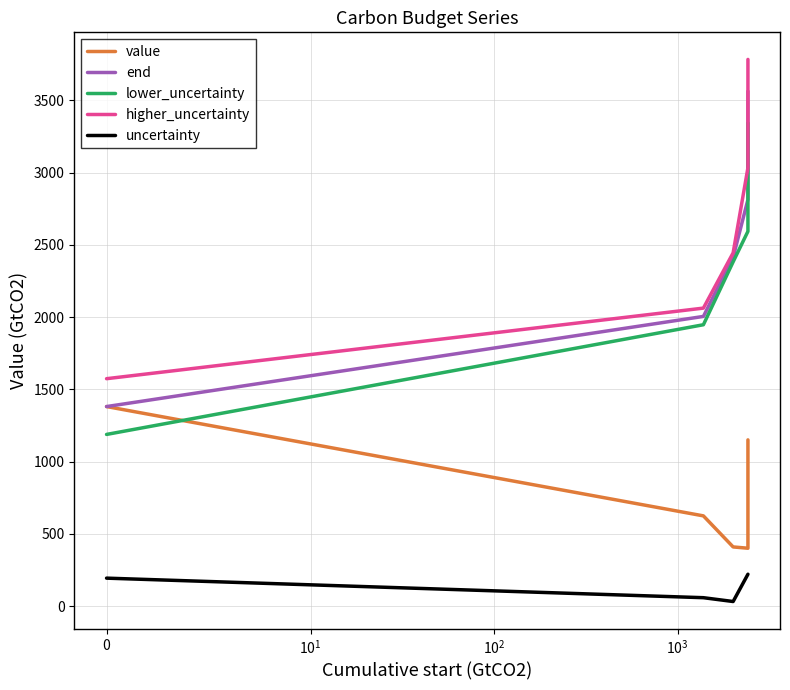

True or false: end and higher_uncertainty cross at least once.

False